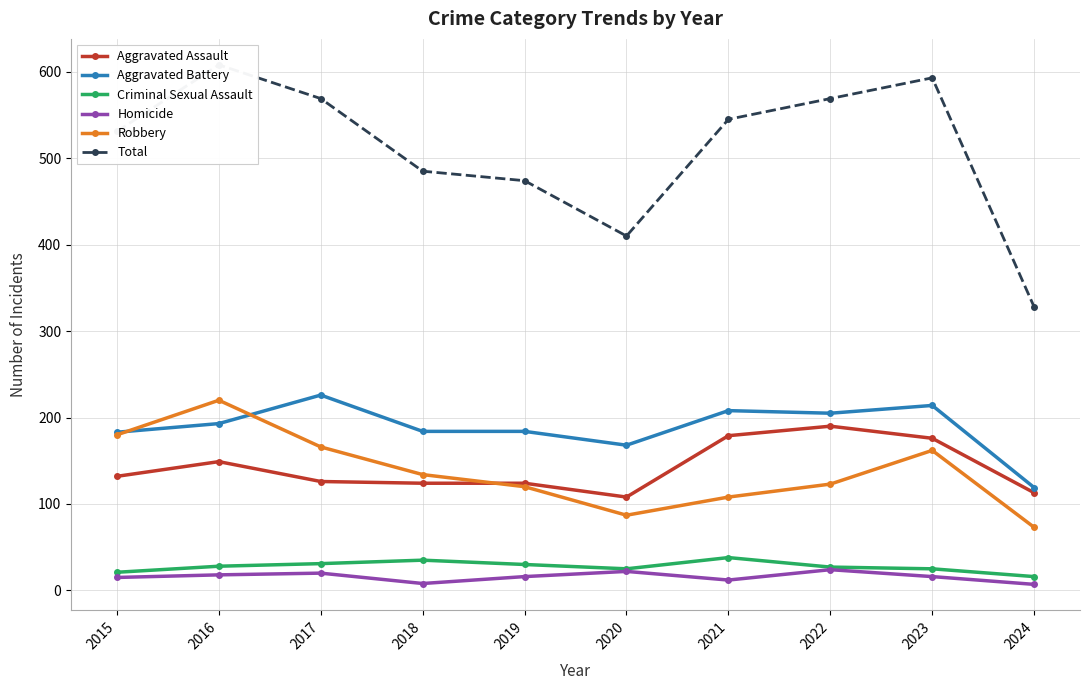

Reading left to right, what are all the values shown in this chart?

Aggravated Assault: 132	149	126	124	124	108	179	190	176	113
Aggravated Battery: 183	193	226	184	184	168	208	205	214	119
Criminal Sexual Assault: 21	28	31	35	30	25	38	27	25	16
Homicide: 15	18	20	8	16	22	12	24	16	7
Robbery: 180	220	166	134	120	87	108	123	162	73
Total: 531	608	569	485	474	410	545	569	593	328